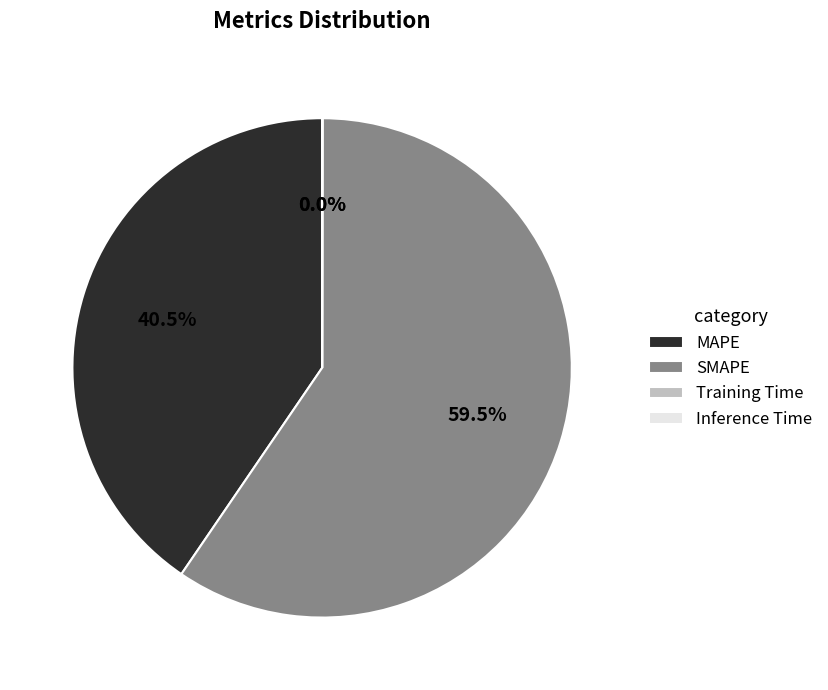

Which category accounts for the majority?

SMAPE